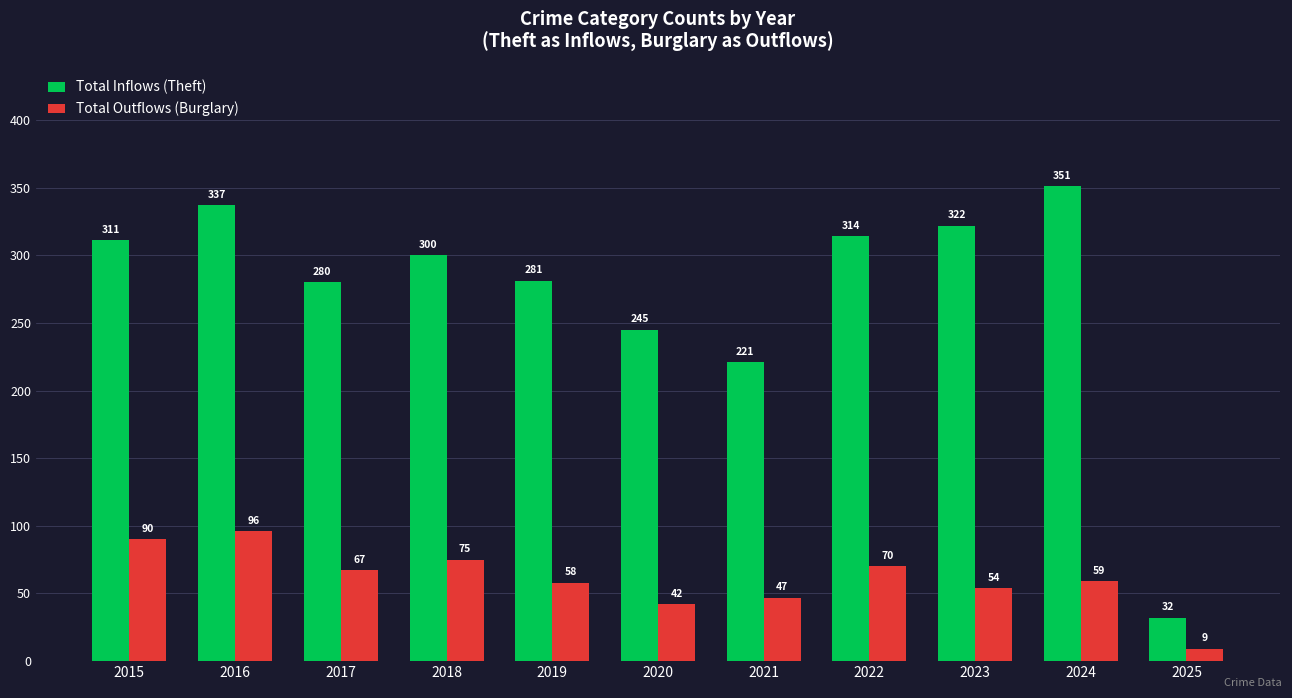

How many values in the Total Inflows (Theft) series are below 300?

5